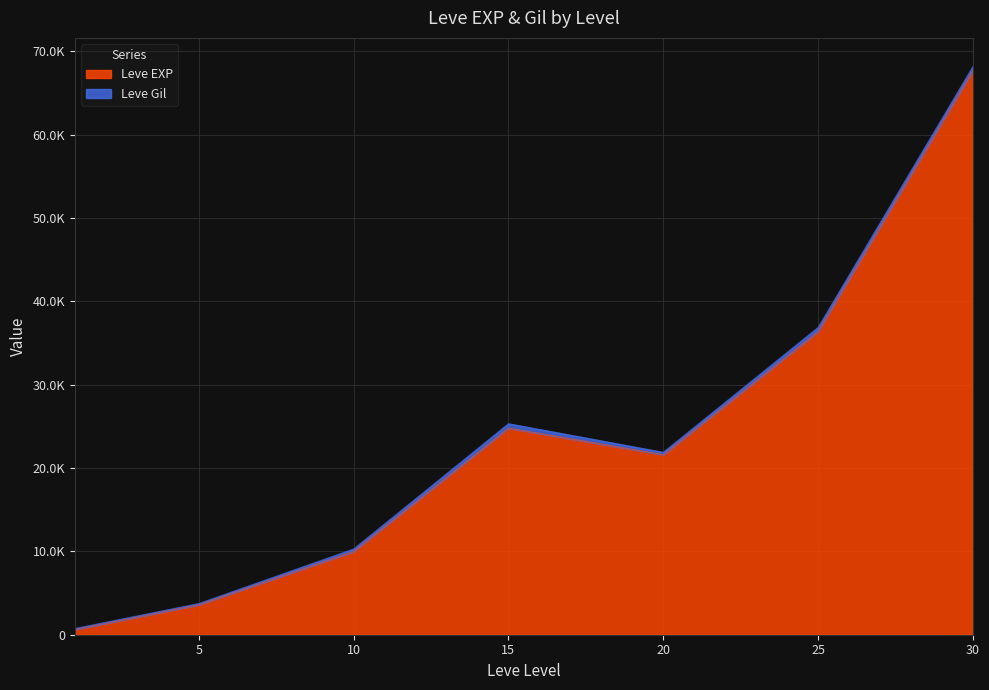

Which label corresponds to the largest value in the chart?

30